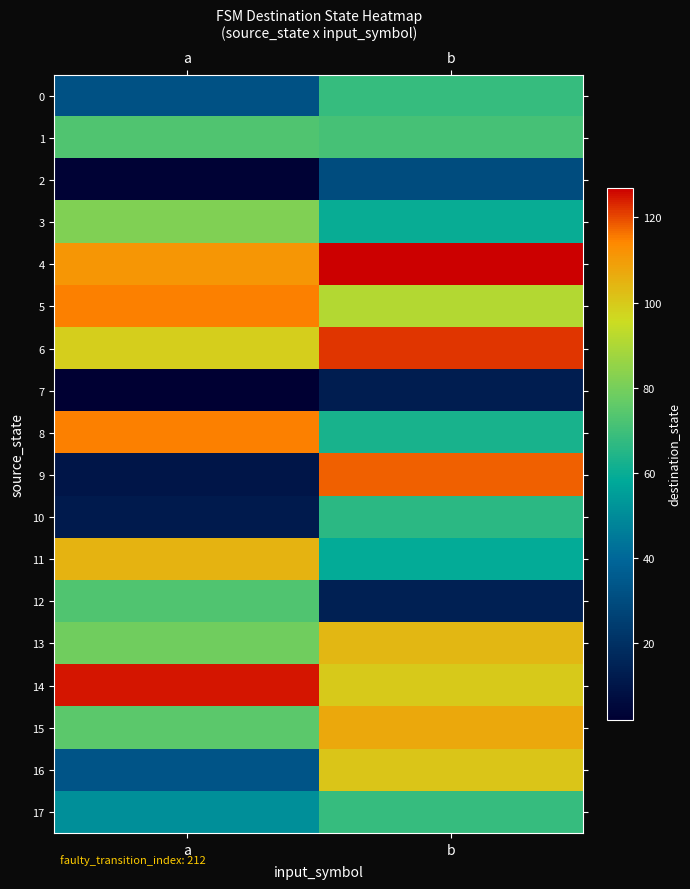

Which series has the largest total across all categories?

4